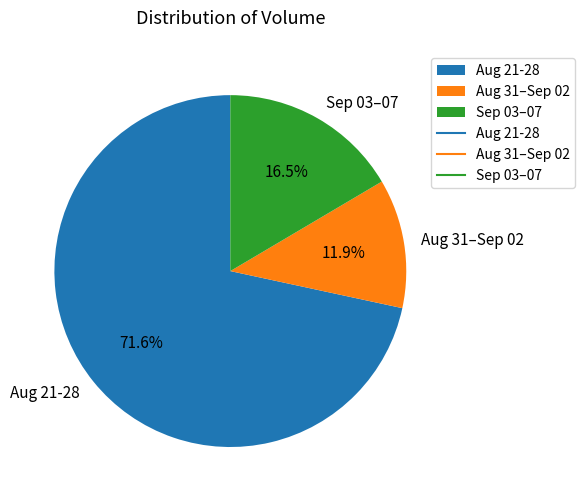

Between Aug 31–Sep 02 and Sep 03–07, which is larger?

Sep 03–07